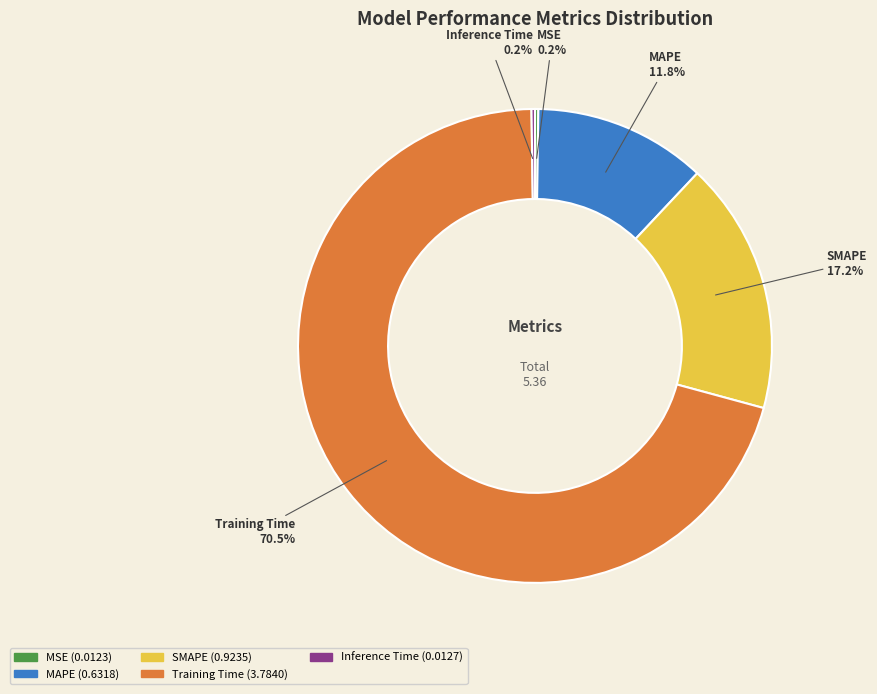

Which has a higher value, Training Time or MAPE?

Training Time